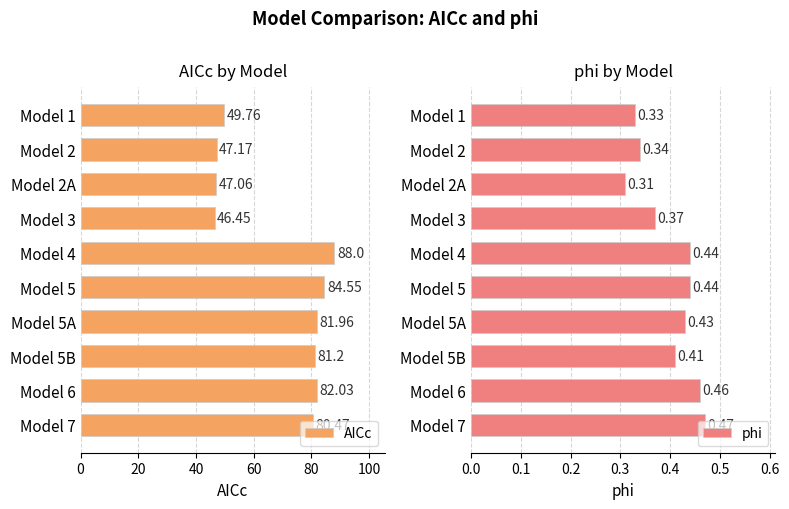

How many groups of bars are there?

10